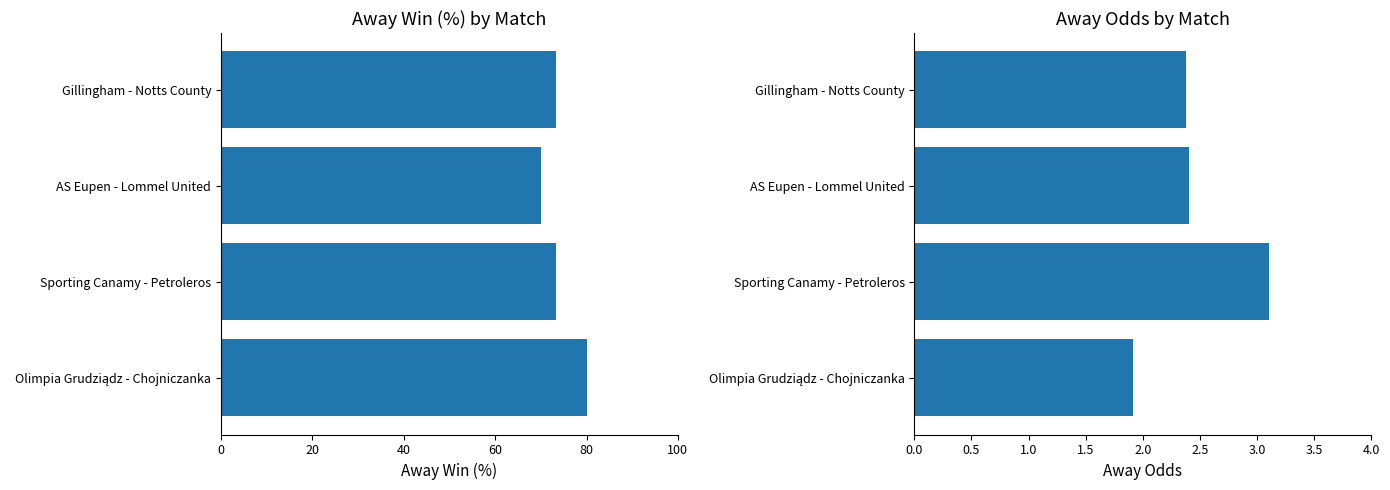

What is the value of the Away Win (%) bar at the 2nd from the left?

70.0